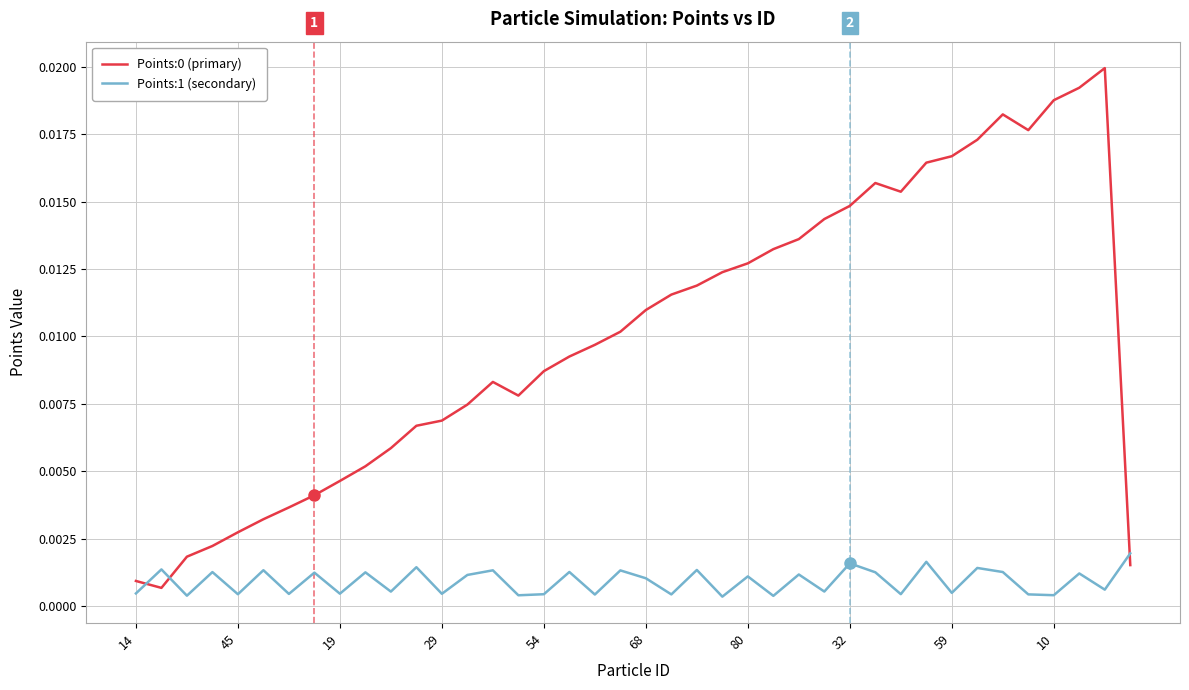

How many times do Points:1 (secondary) and Points:0 (primary) cross each other?

3